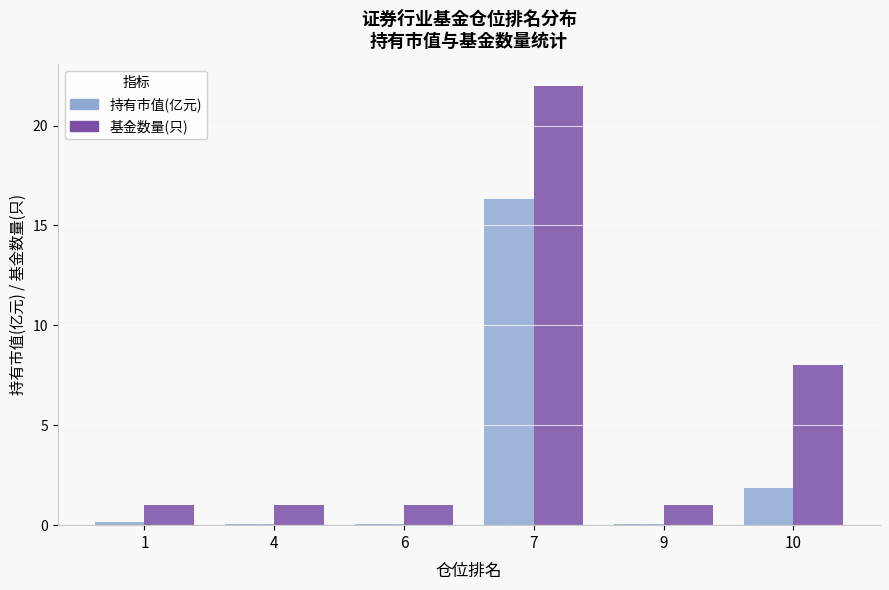

What is the approximate value of 持有市值(亿元) at 7?

16.3